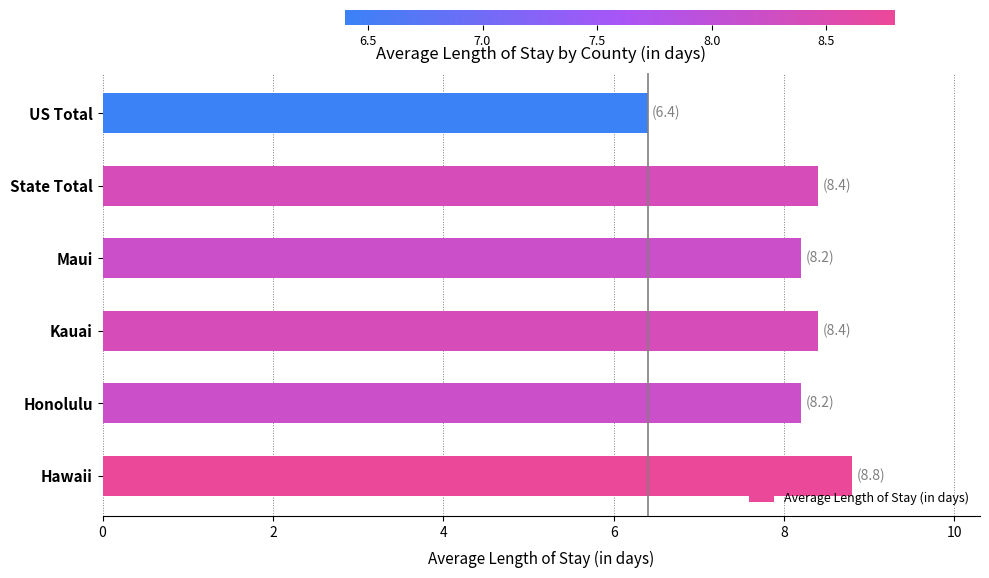

Reading top to bottom, transcribe all the data shown in this chart.

6.4	8.4	8.2	8.4	8.2	8.8